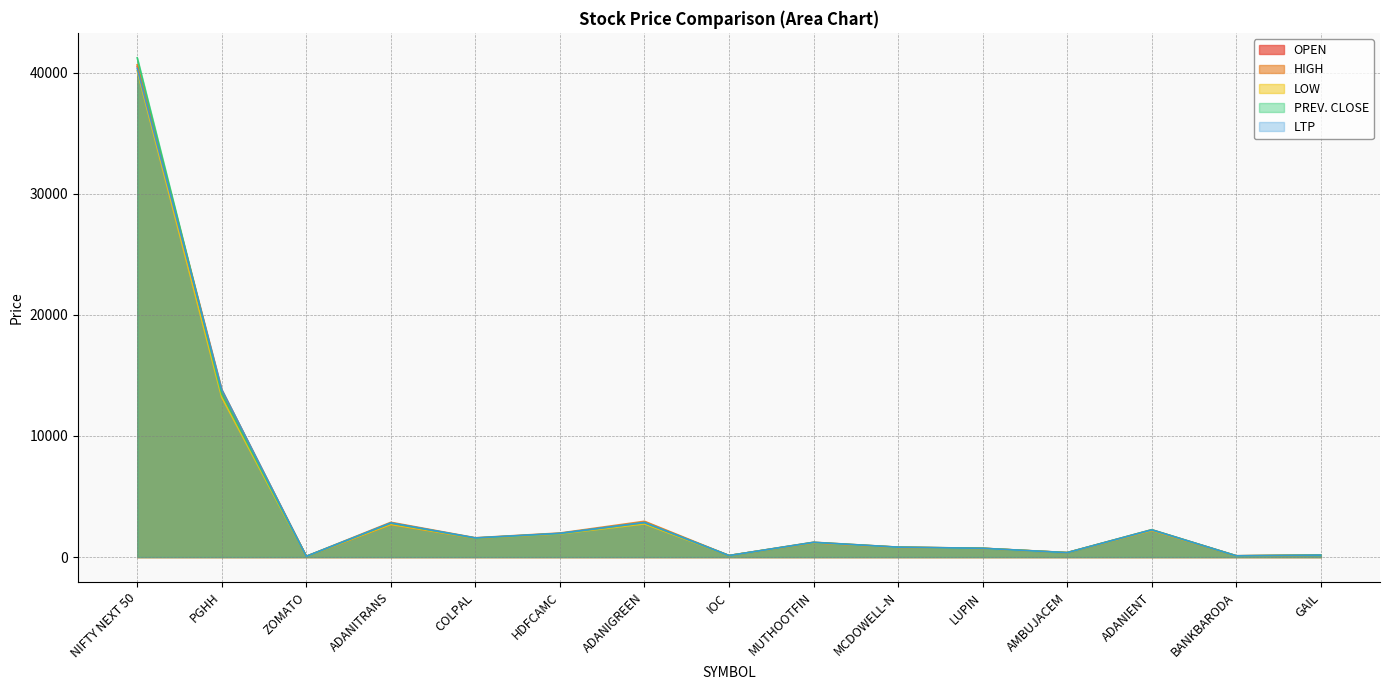

Which series changed the most between ADANITRANS and GAIL?

HIGH